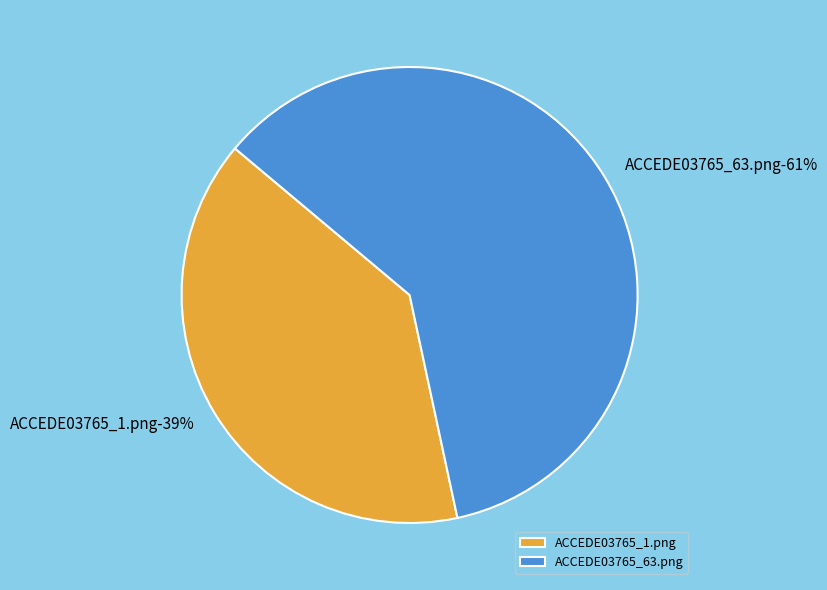

What is the total percentage of ACCEDE03765_63.png and ACCEDE03765_1.png?

100.0%